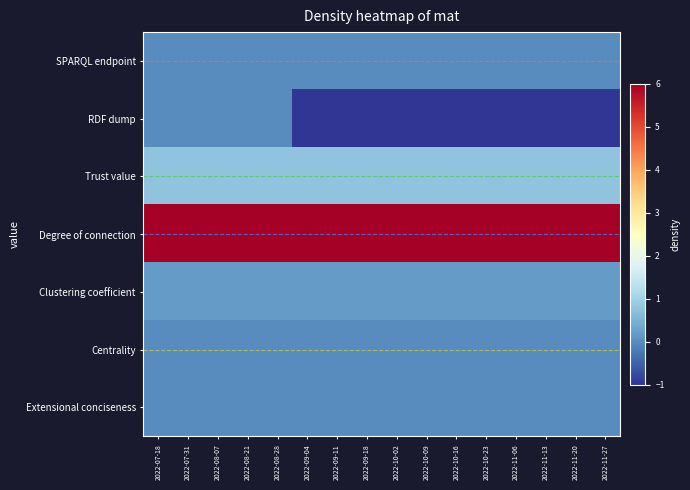

What is the total value across all series at 2022-11-13?

6.0